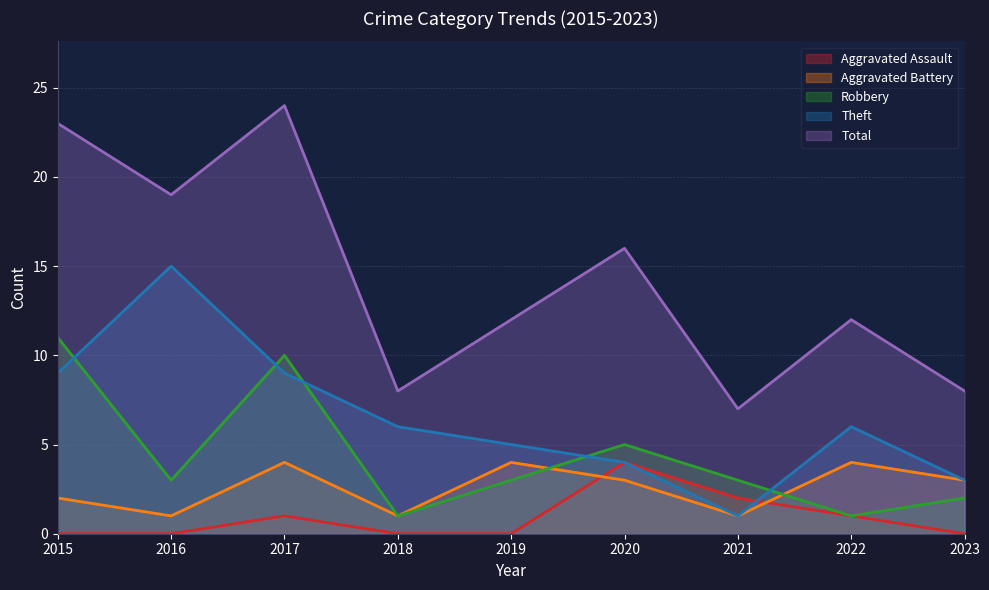

True or false: Aggravated Battery and Theft cross at least once.

False